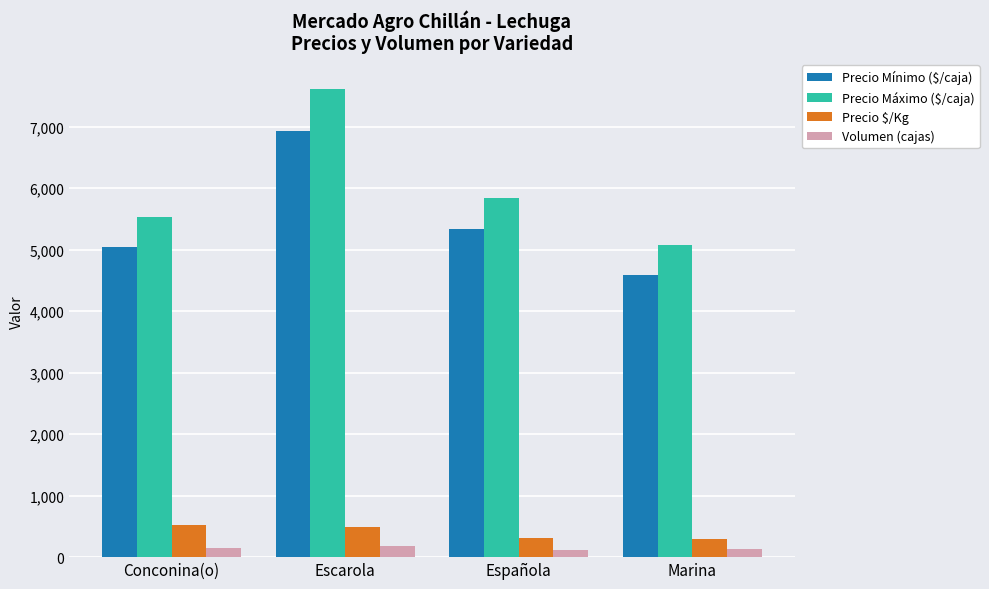

At which category is the sum across all series the highest?

Escarola